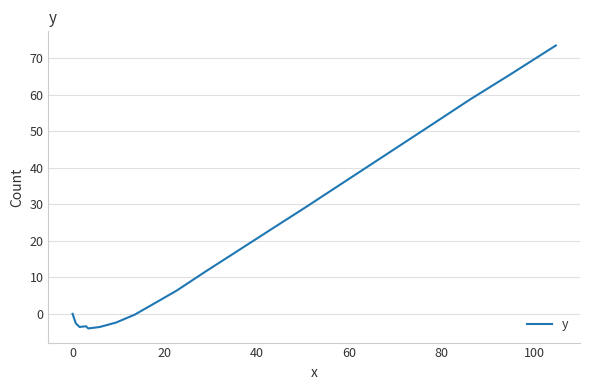

What is the difference between the maximum and minimum values?

77.5